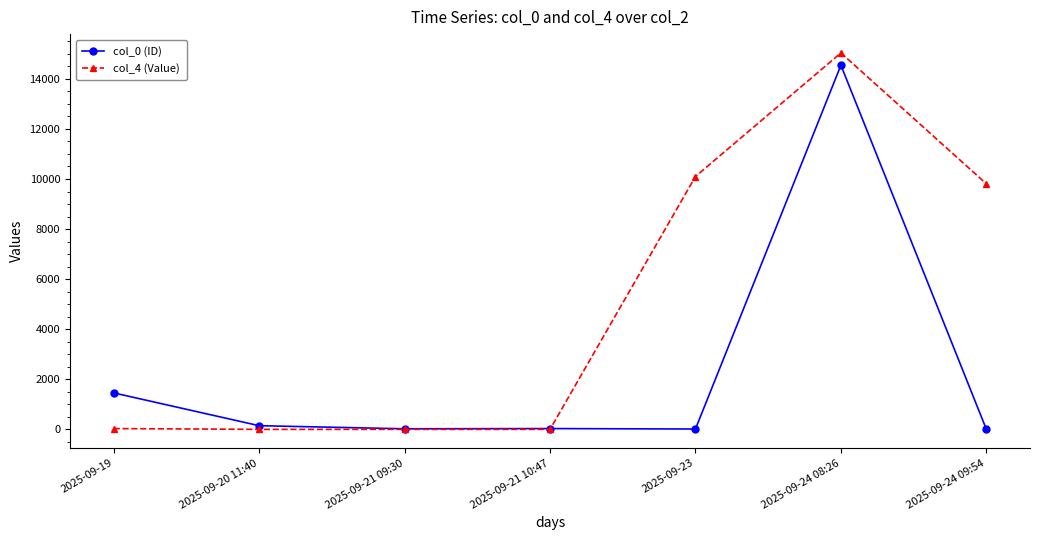

What is the label of the 4th point from the left?

2025-09-21 10:47